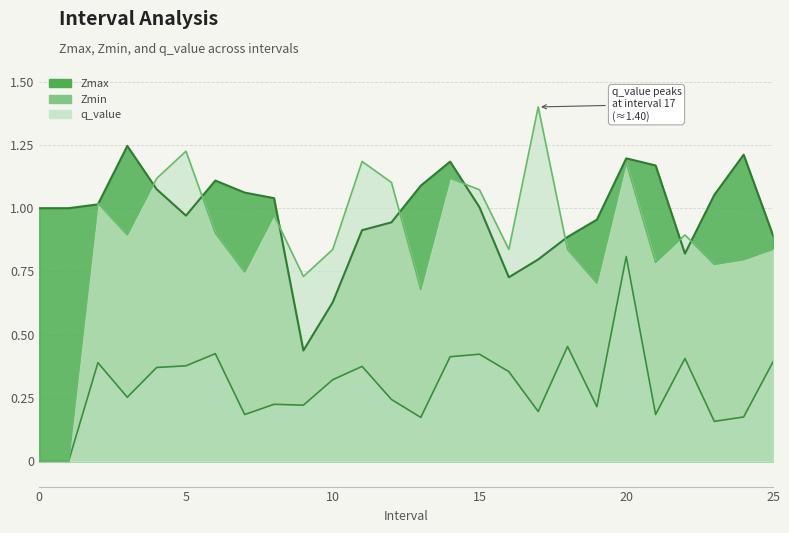

What is the minimum value for Zmax?

0.4